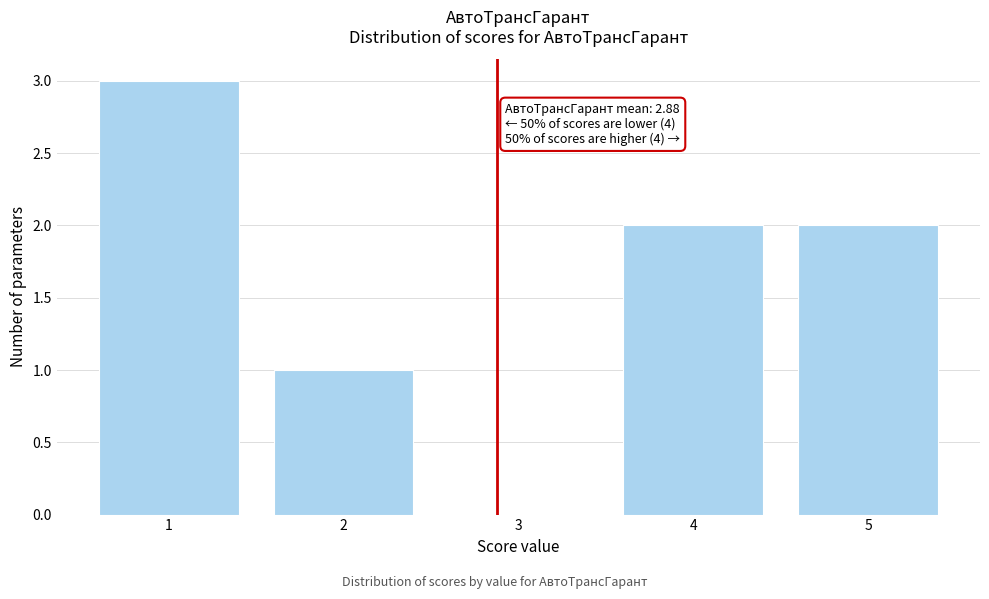

Which range on the x-axis has the tallest bar?

0.5 to 1.5